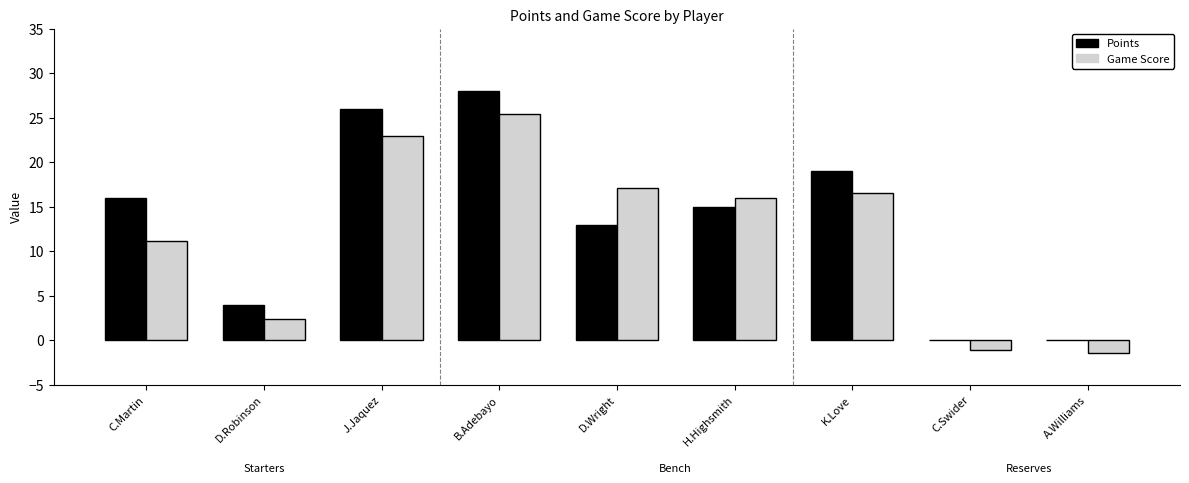

What is the total value across all series at C.Martin?

27.1